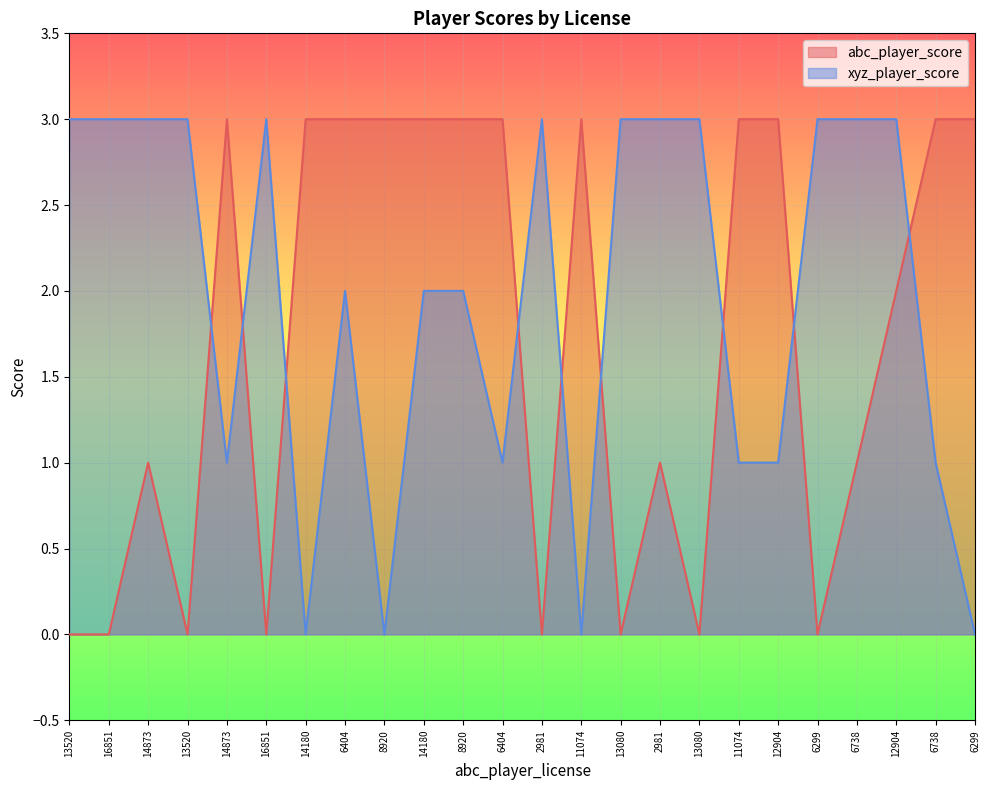

What is the label of the 11th point from the left?

8920